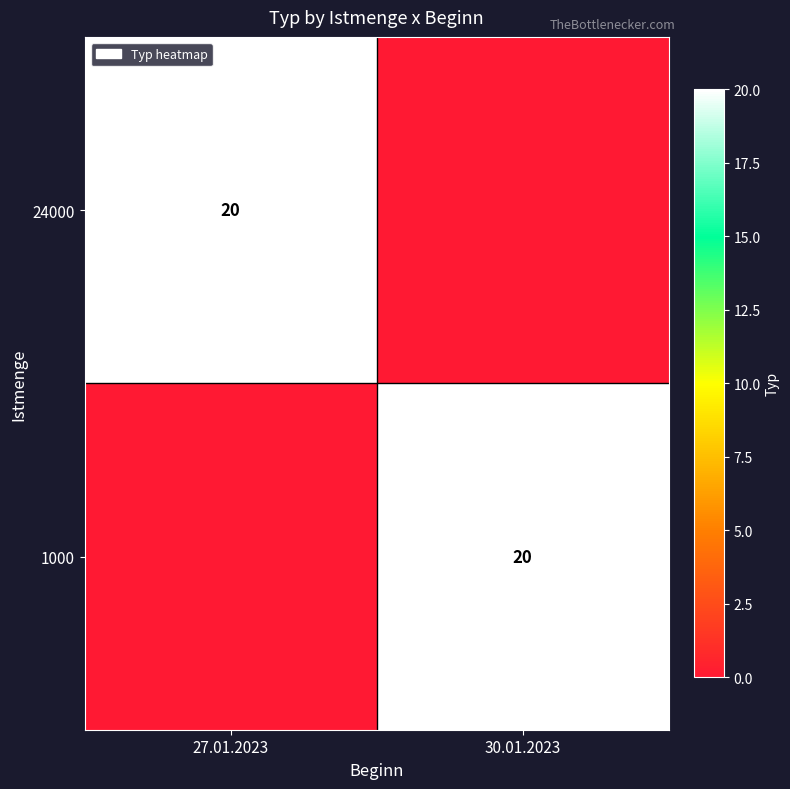

Which has a higher value, 27.01.2023 or 30.01.2023?

27.01.2023